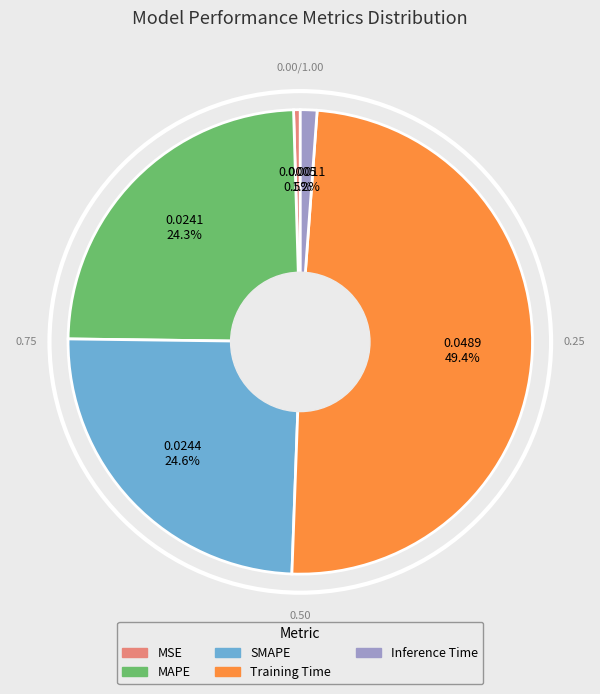

Do Inference Time and MAPE together represent more than half of the pie?

No